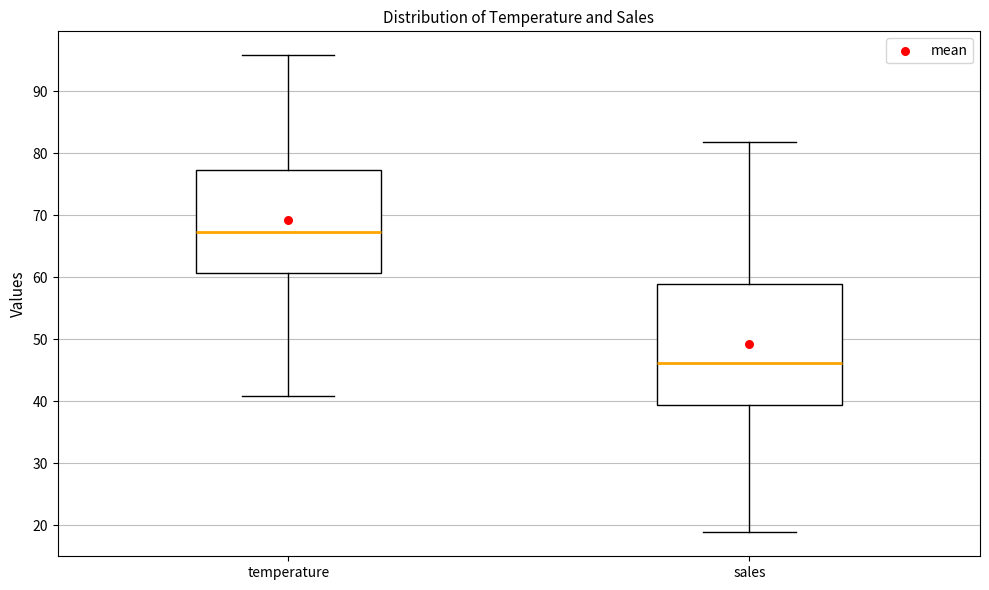

Which box is the tallest, from its lower edge to its upper edge?

sales